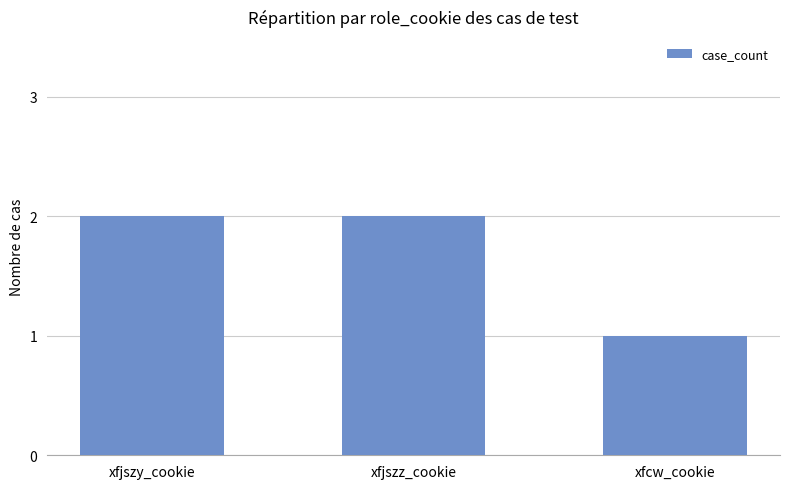

Is it true that the value at xfcw_cookie is 1?

True